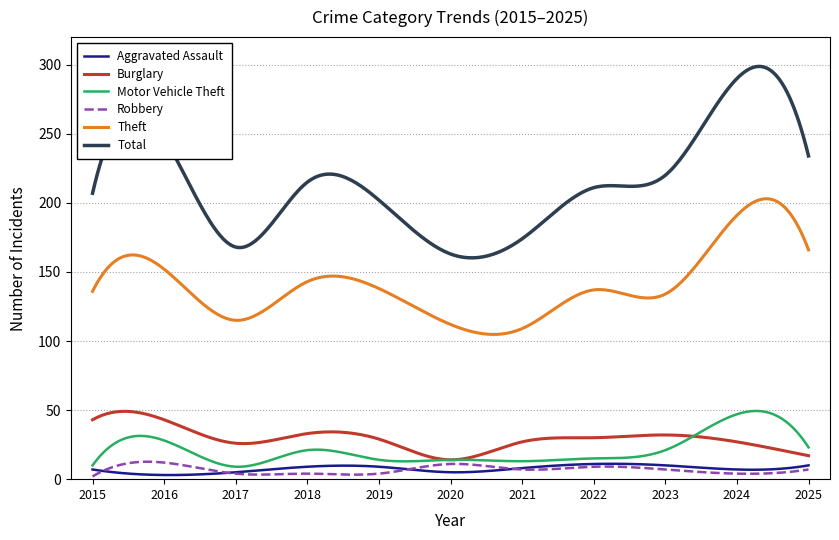

What is the lowest value of the Total series?

160.2